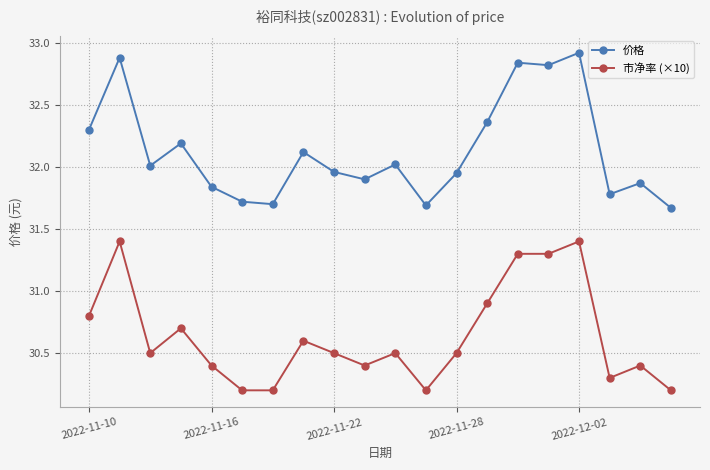

What is the average value of the 价格 series?

32.1